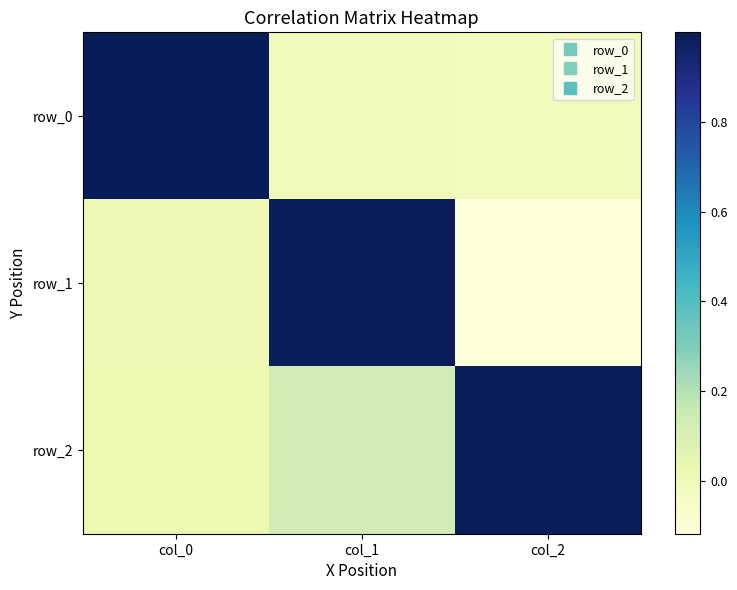

At which label is row_2 closest to 0?

col_0